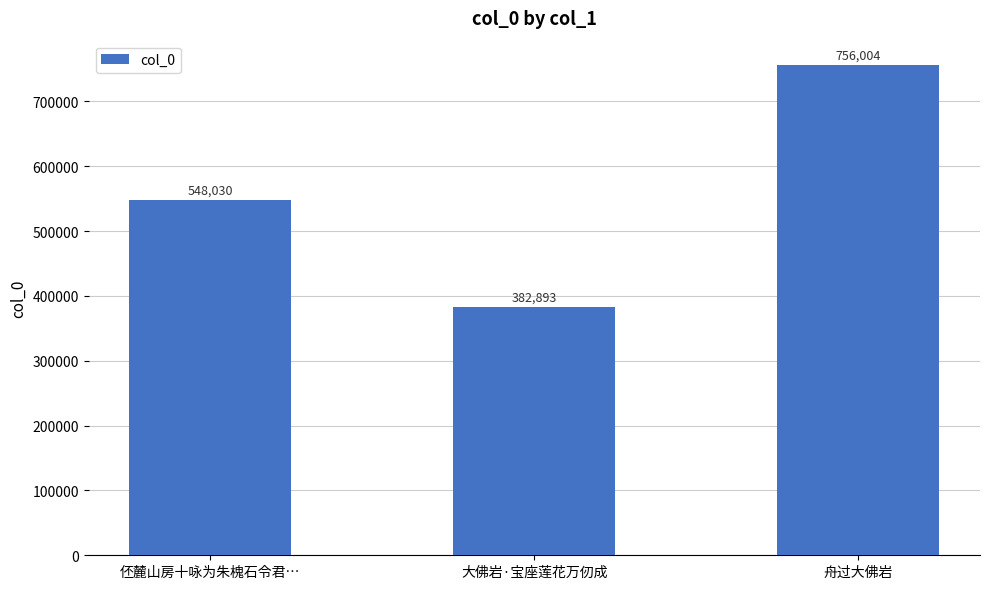

Which category has the lowest value across all series?

大佛岩·宝座莲花万仞成